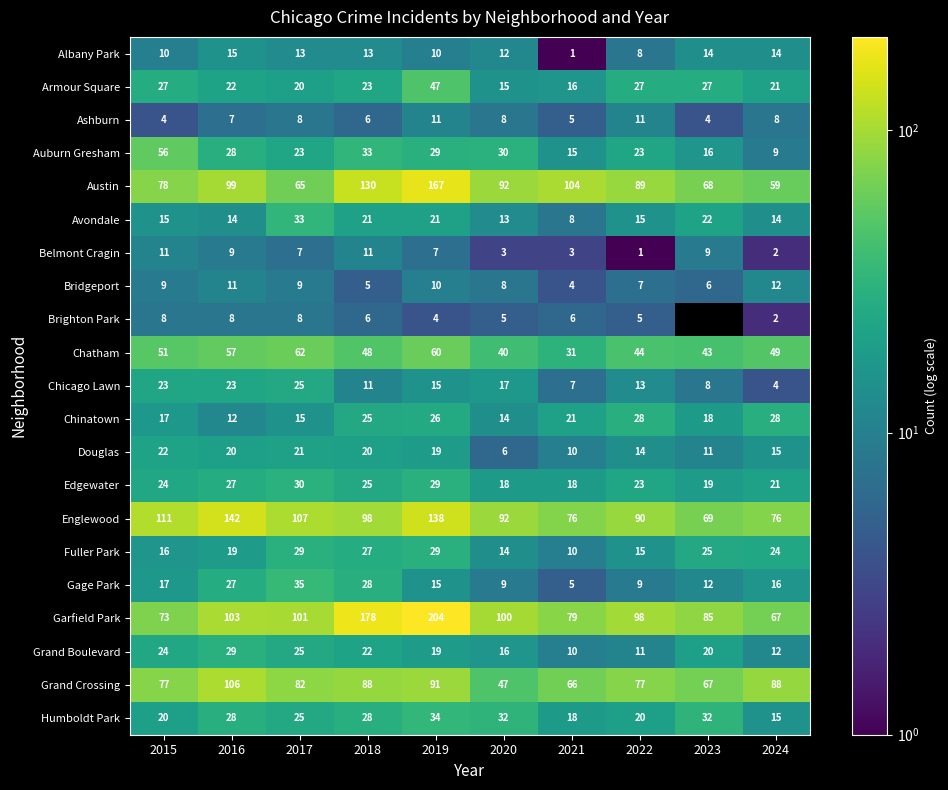

At which label does Englewood first exceed 98?

2015